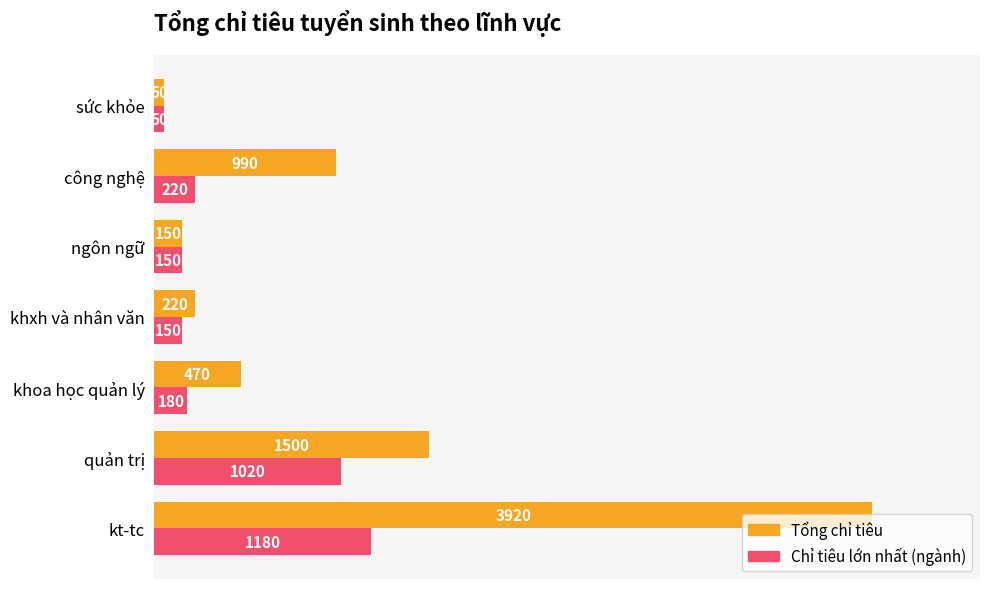

At which category does the chart reach its minimum across all series?

sức khỏe